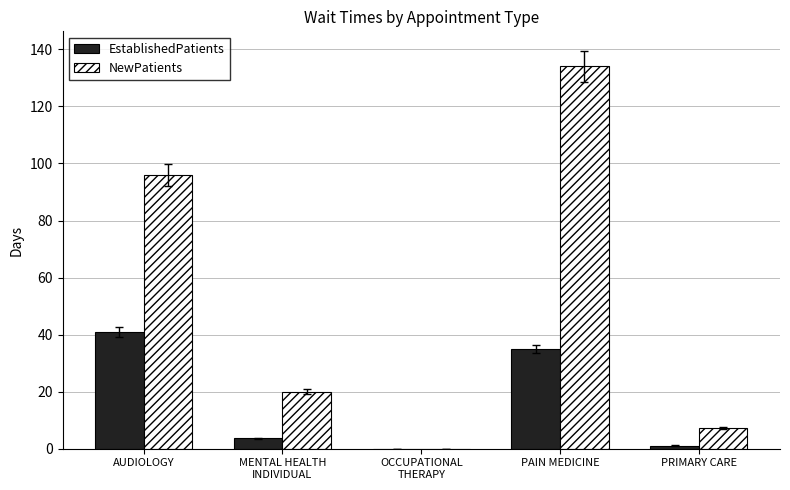

Count the number of categories in the chart.

5